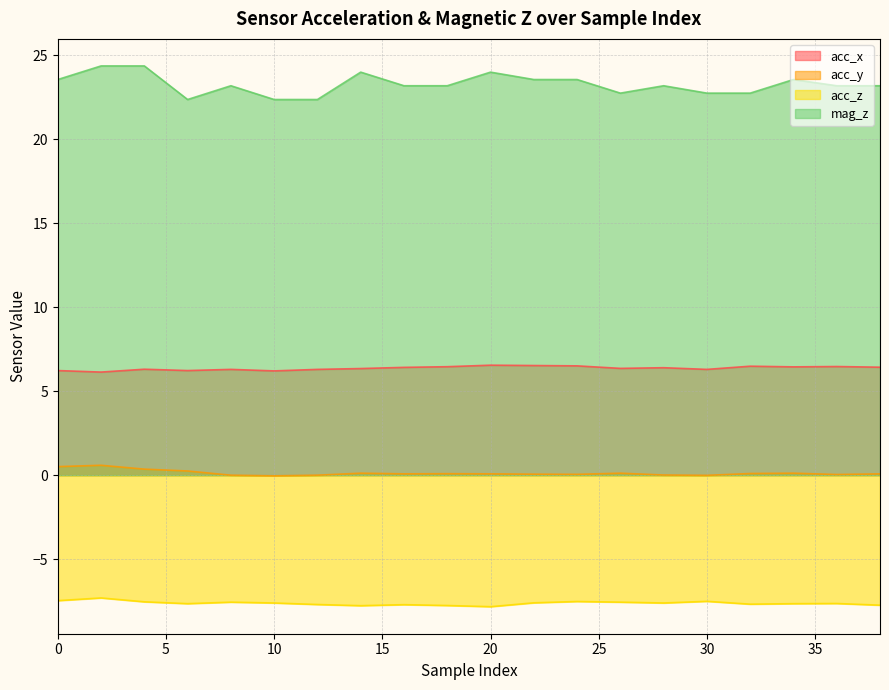

Is it true that acc_z equals -7.7 at 16?

True